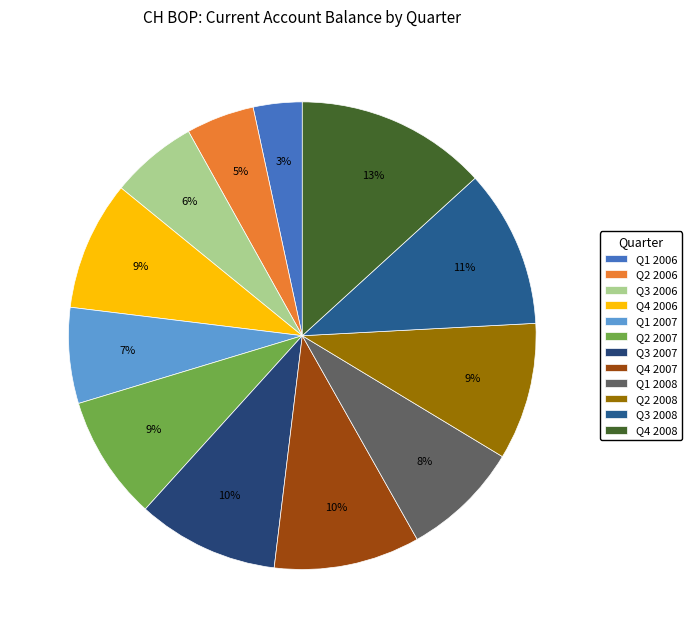

To the nearest percent, what is the difference between the Q1 2008 and Q4 2006 slice percentages?

1%